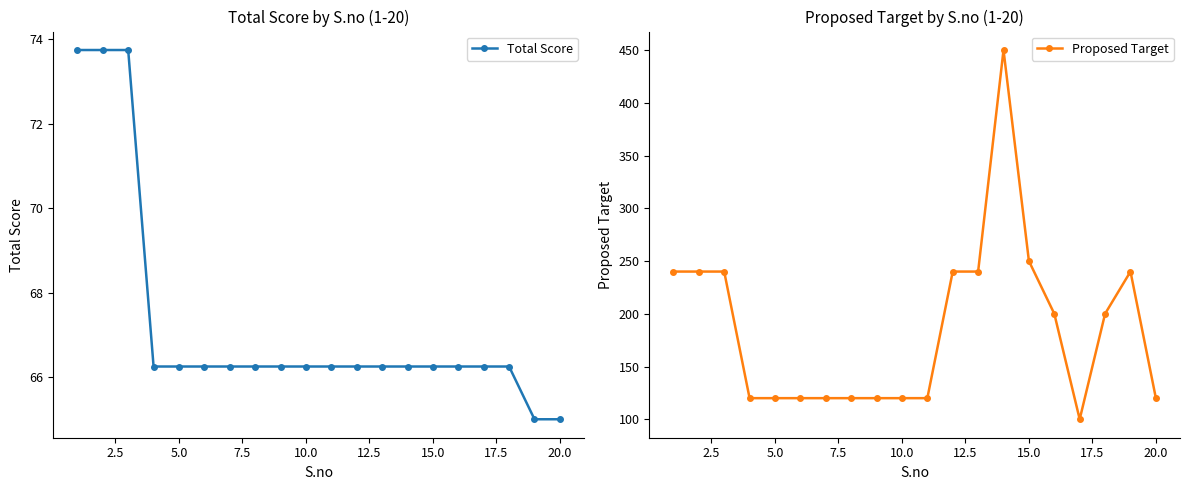

What is the maximum value for Total Score?

73.8